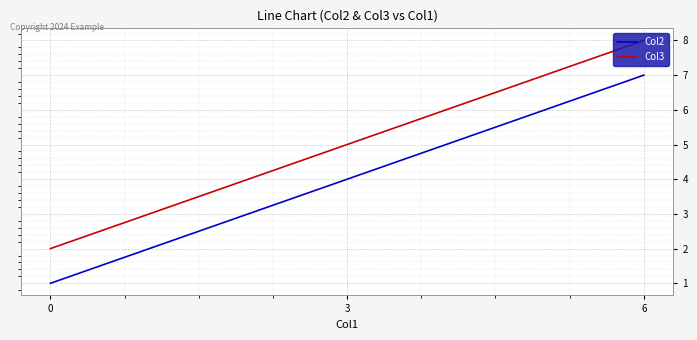

List the series in order of their peak value, lowest first.

Col2, Col3